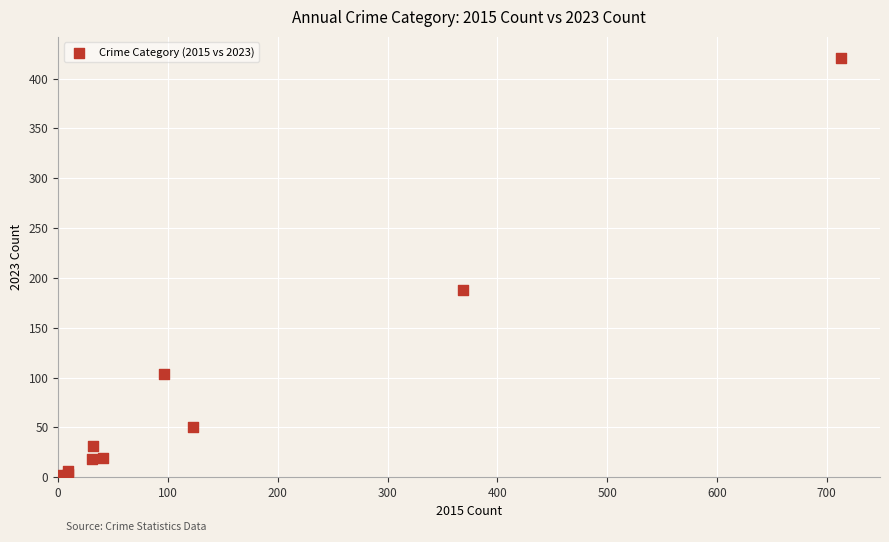

What Y value in the scatter plot is closest to 211?

188